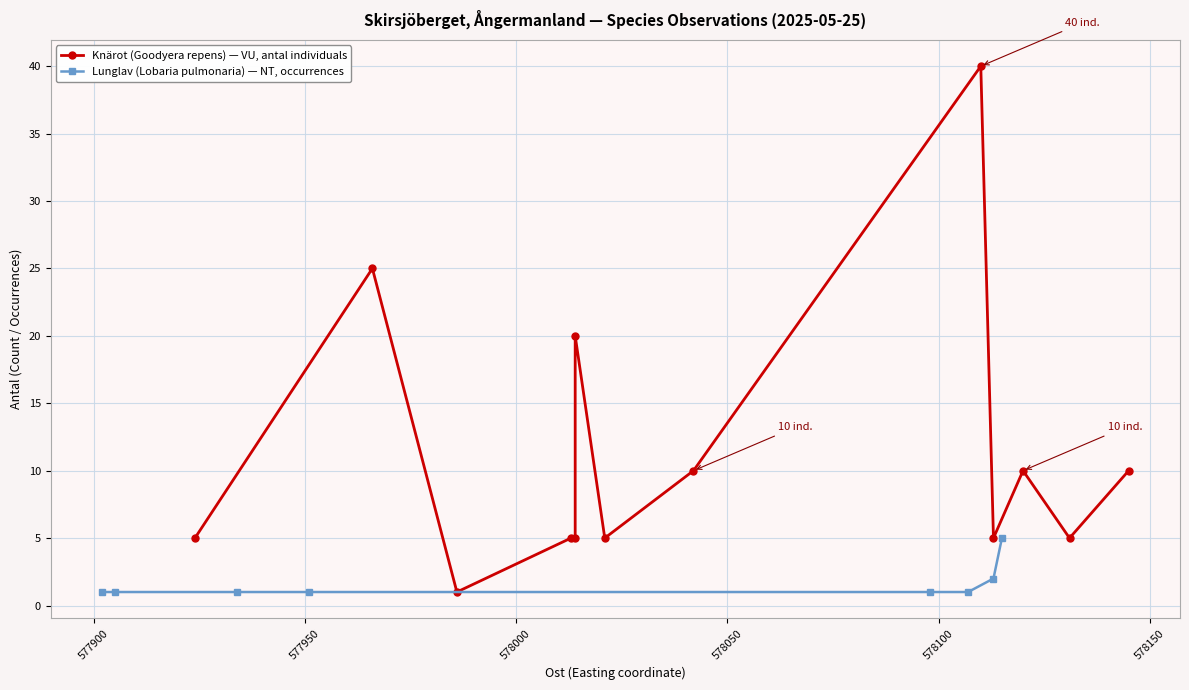

True or false: Lunglav (Lobaria pulmonaria) — NT, occurrences has more than 2 points higher than both neighbors.

False